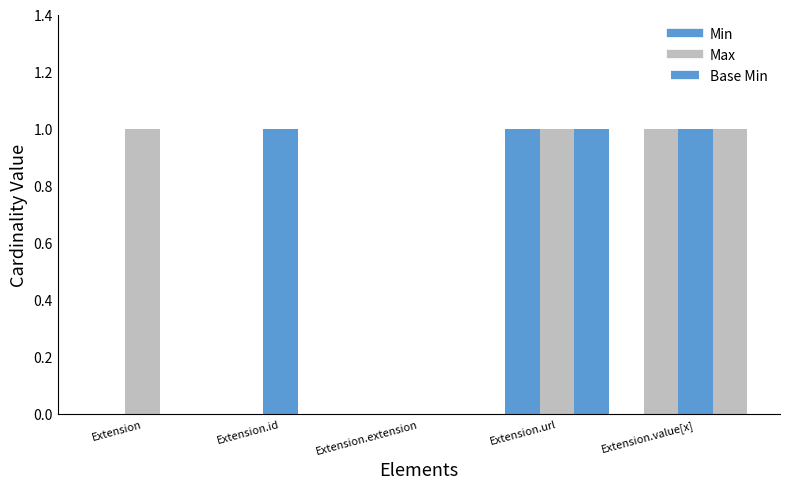

At how many categories does at least one series exceed 0?

4